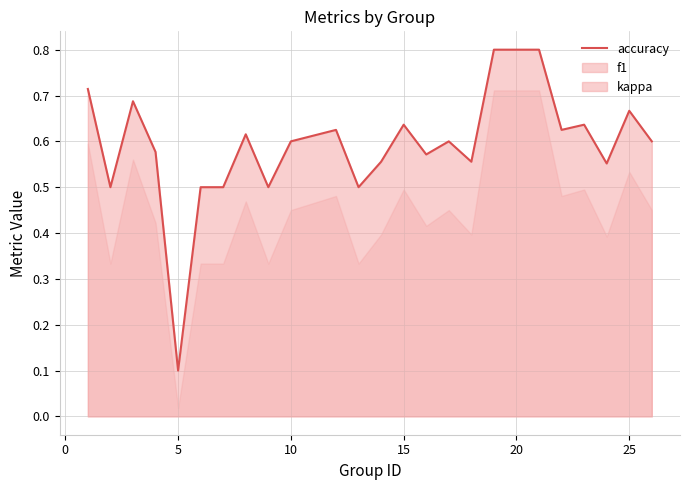

At which label is accuracy closest to 0?

5